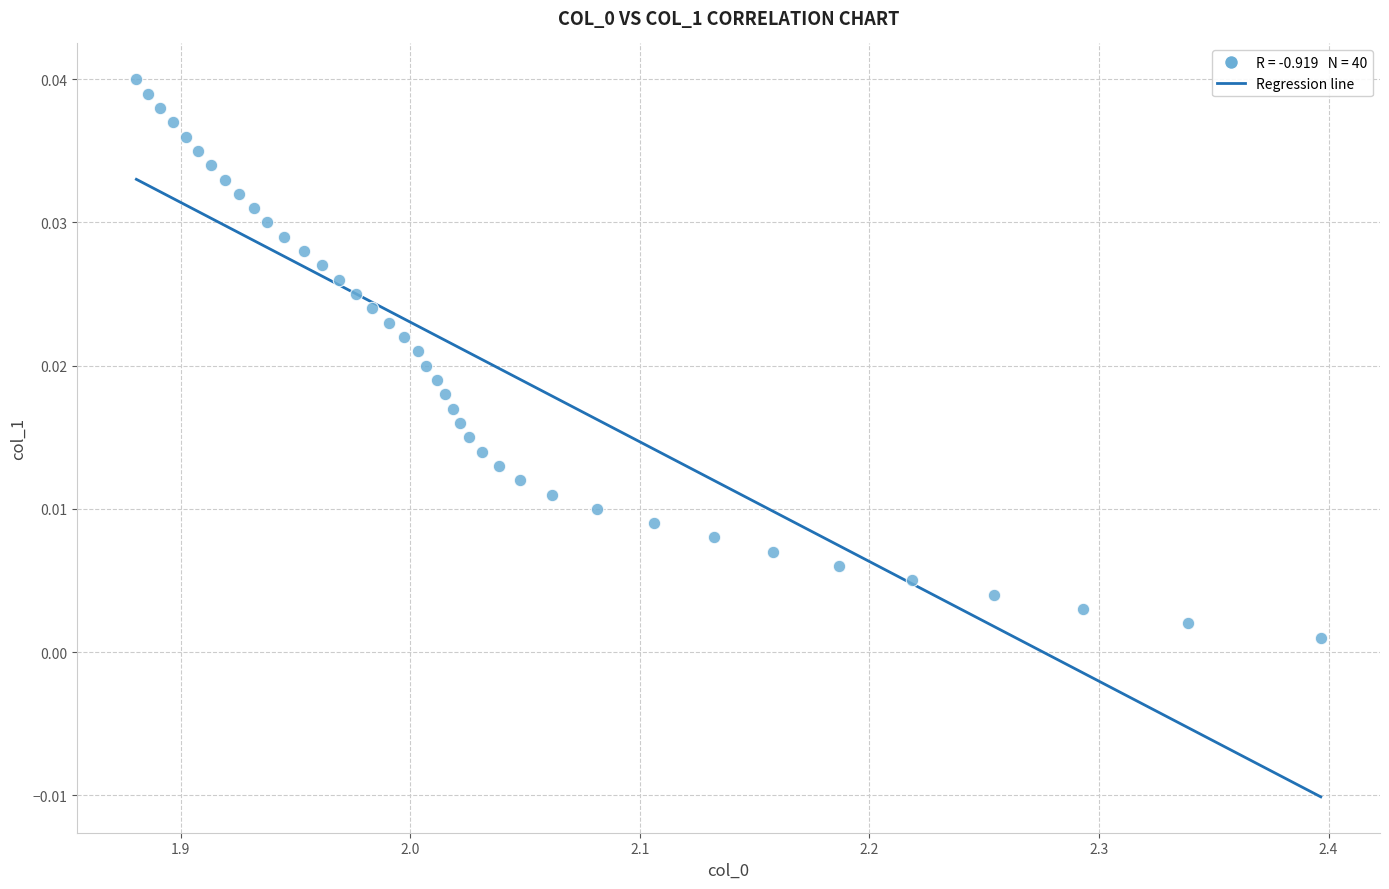

What is the range of X values (max minus min)?

0.5